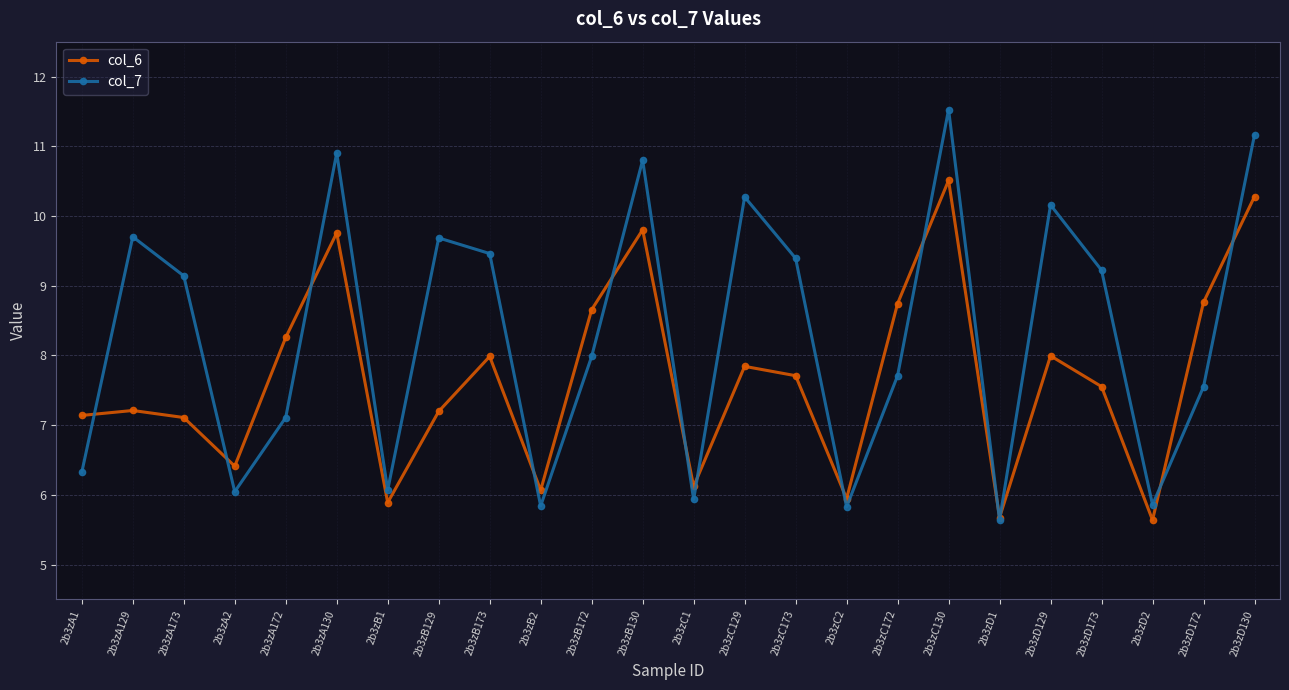

What is the sum of all col_7 values?

199.3